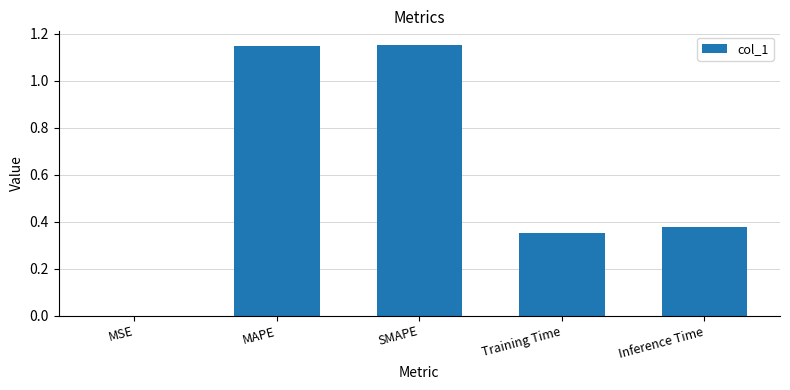

Between SMAPE and MSE, which is larger?

SMAPE